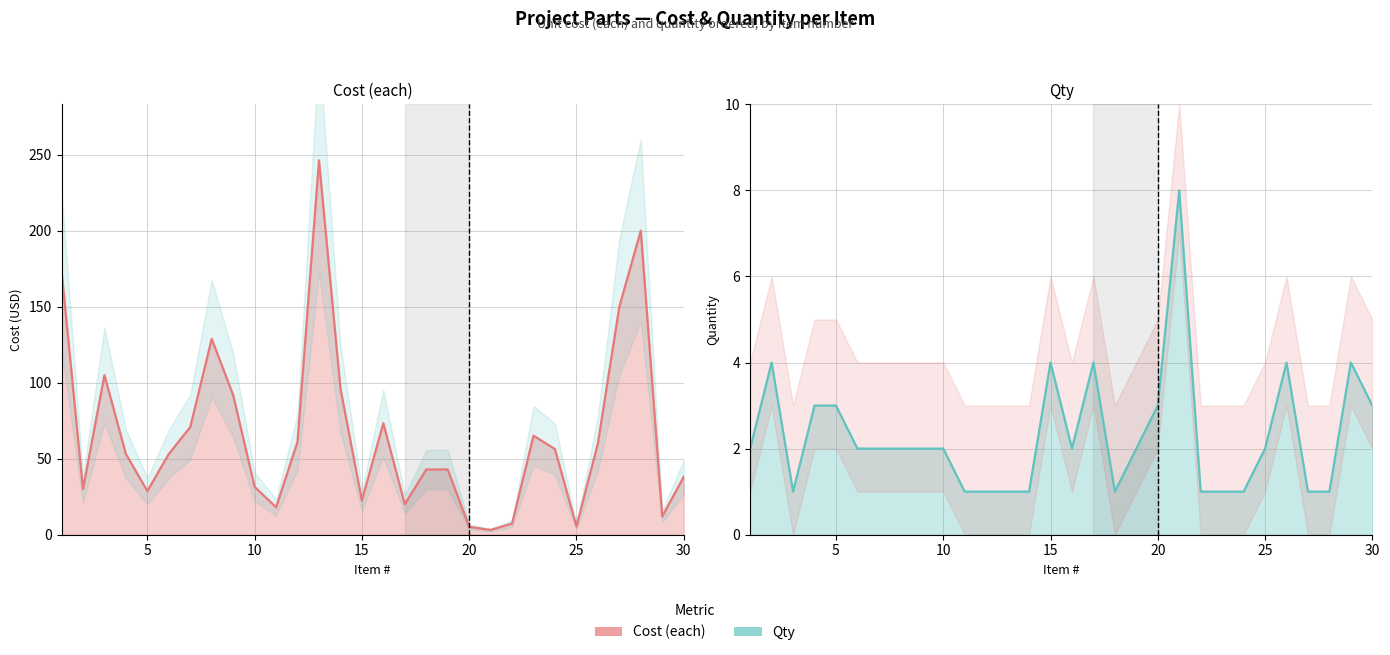

What is the average value of the Cost (each) series?

66.4